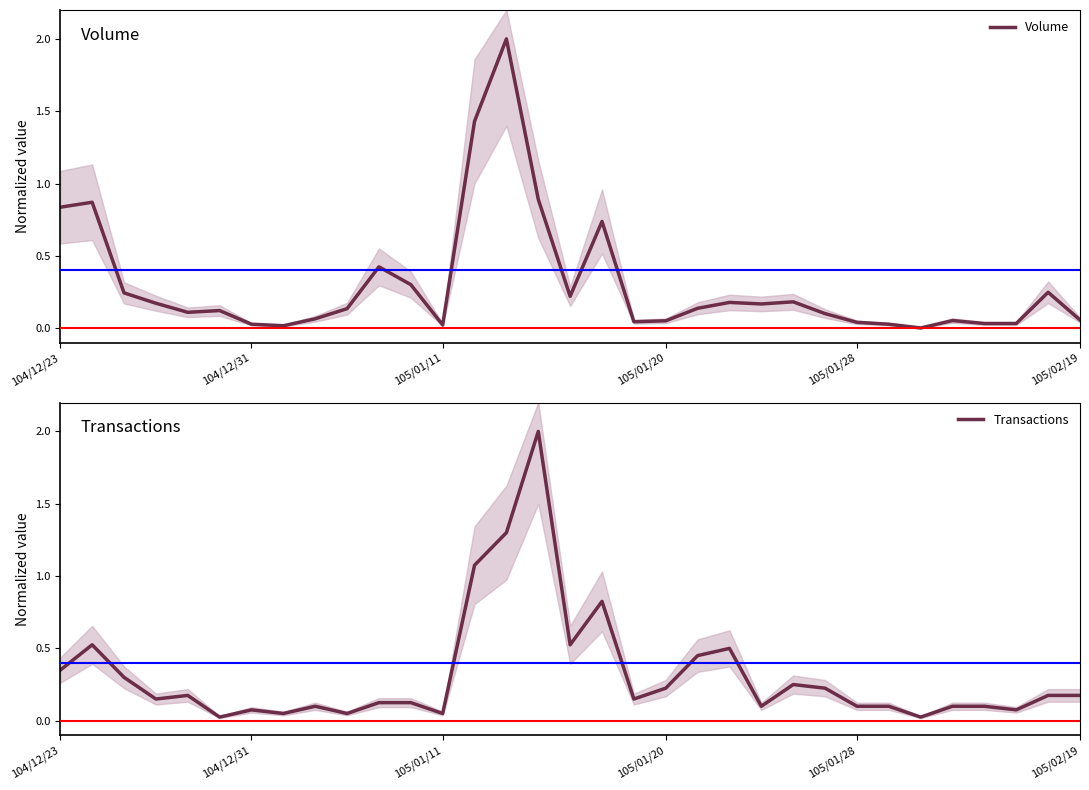

How many lines are shown in the chart?

2